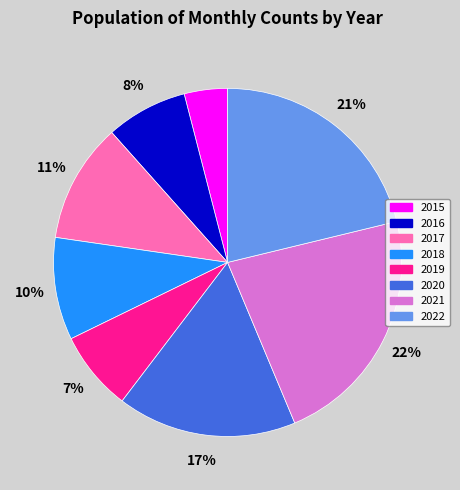

To the nearest percent, what percentage of the pie is 2019?

7%